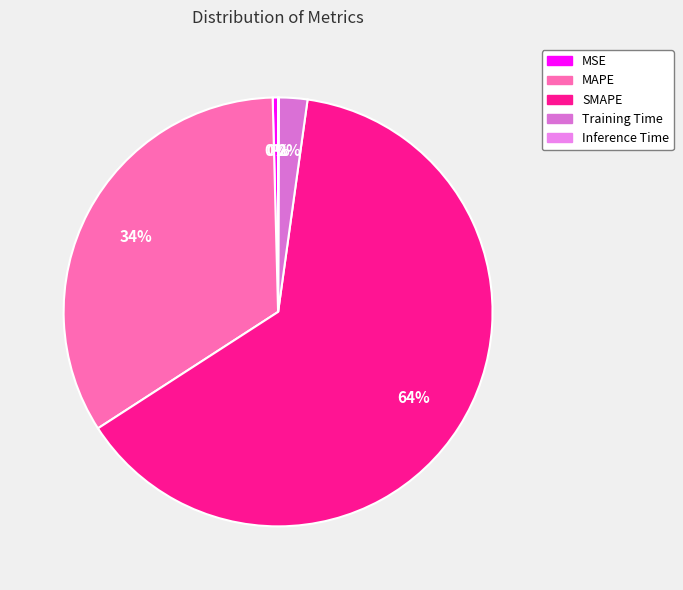

Is it true that Training Time is 1% of the pie?

False